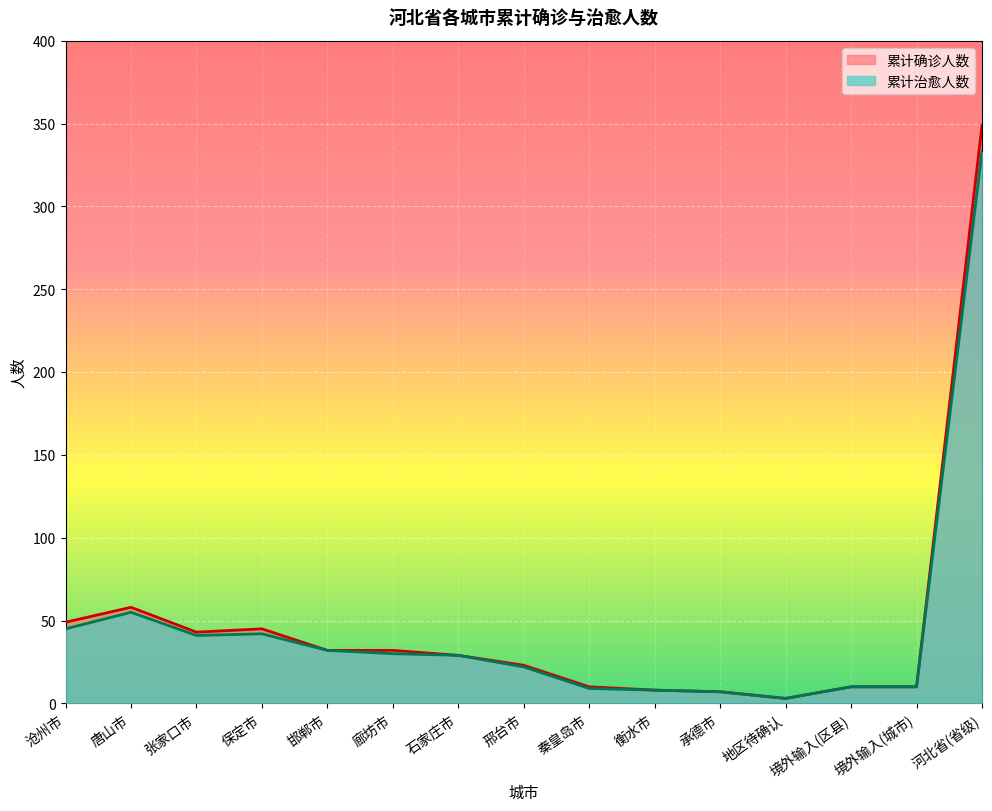

At which category is the sum across all series the highest?

河北省(省级)